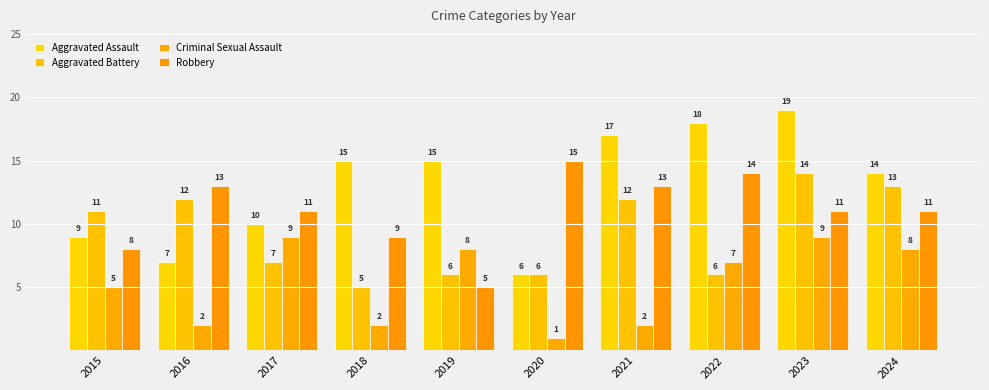

At 2020, list the series in order from smallest to largest.

Criminal Sexual Assault, Aggravated Assault, Aggravated Battery, Robbery